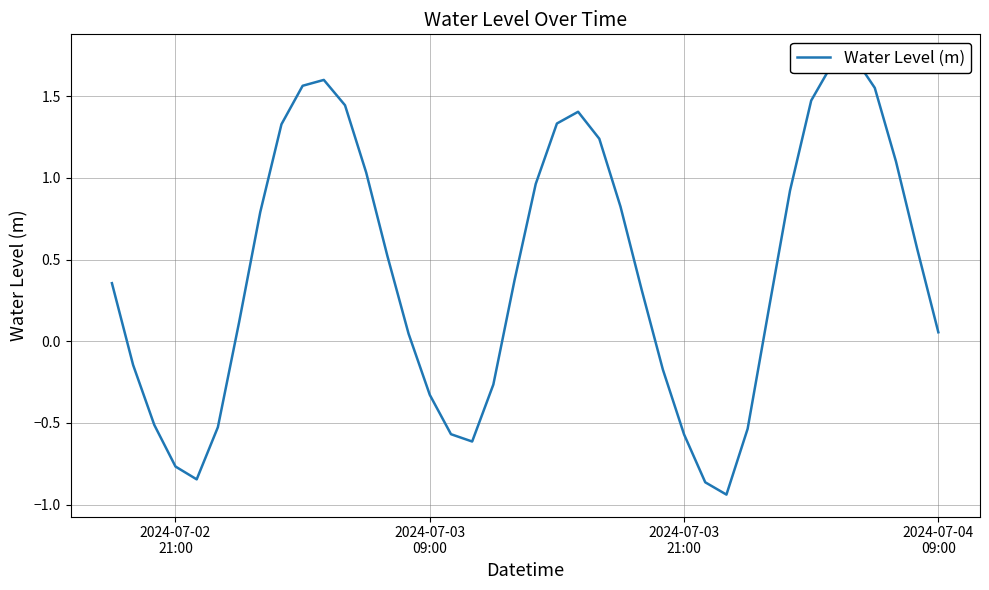

Reading right to left, transcribe all the data shown in this chart.

0.1	0.6	1.1	1.6	1.7	1.7	1.5	0.9	0.2	-0.5	-0.9	-0.9	-0.6	-0.2	0.3	0.8	1.2	1.4	1.3	1.0	0.4	-0.3	-0.6	-0.6	-0.3	0.0	0.5	1.0	1.4	1.6	1.6	1.3	0.8	0.1	-0.5	-0.8	-0.8	-0.5	-0.1	0.4